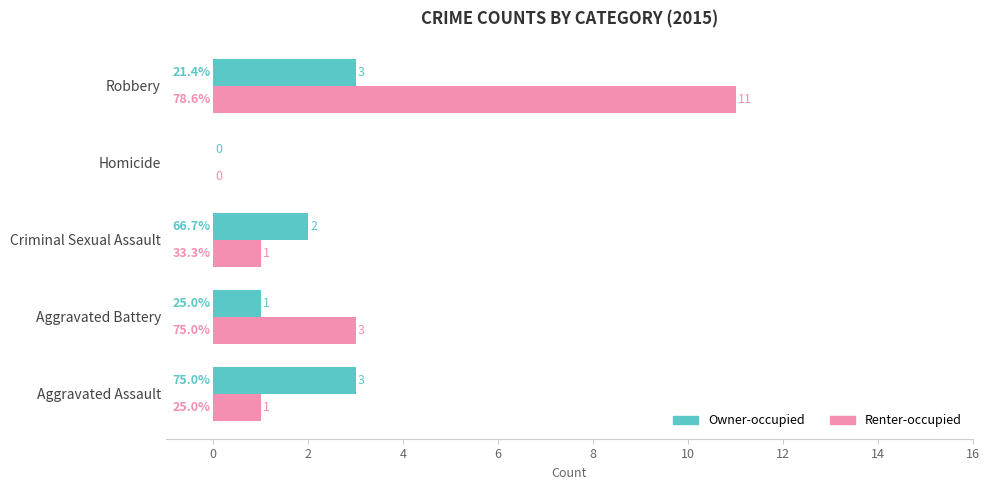

Which series changed the most between Homicide and Robbery?

Renter-occupied